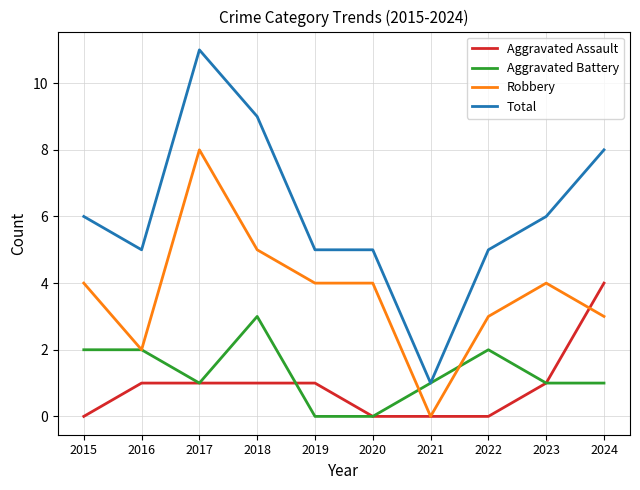

How many Robbery values are between 3 and 4?

6